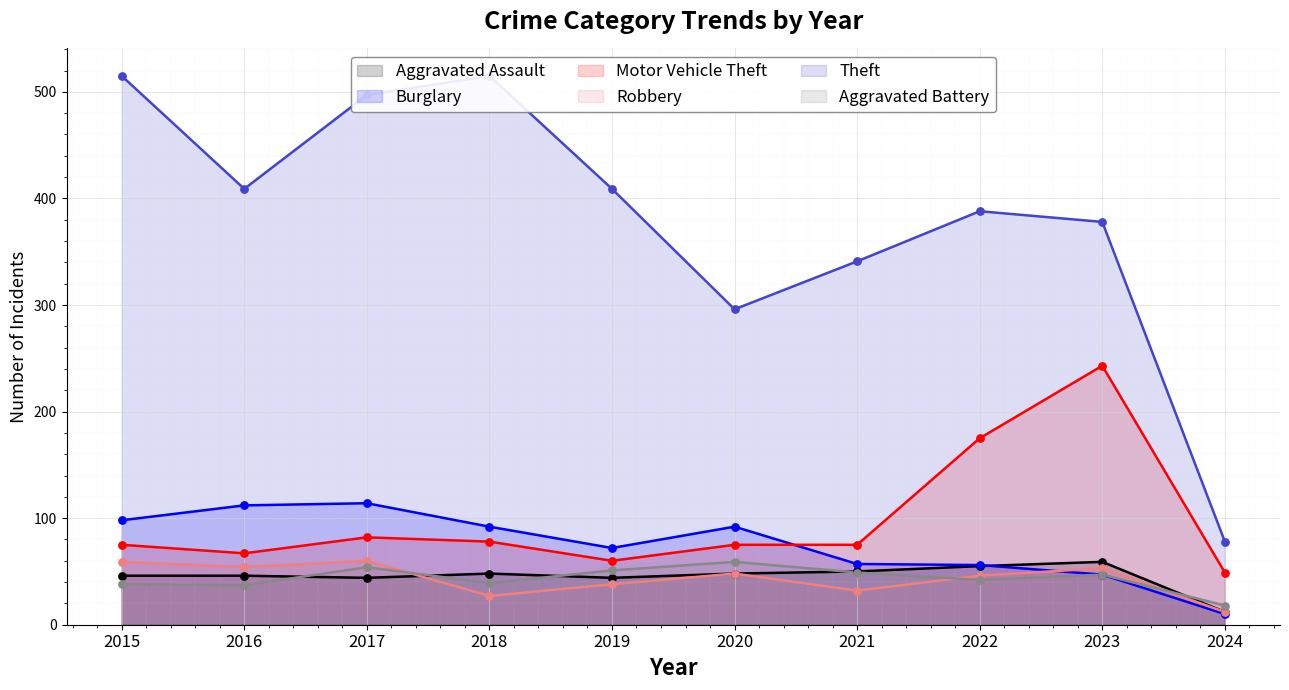

Which series reaches the minimum Y coordinate?

Burglary